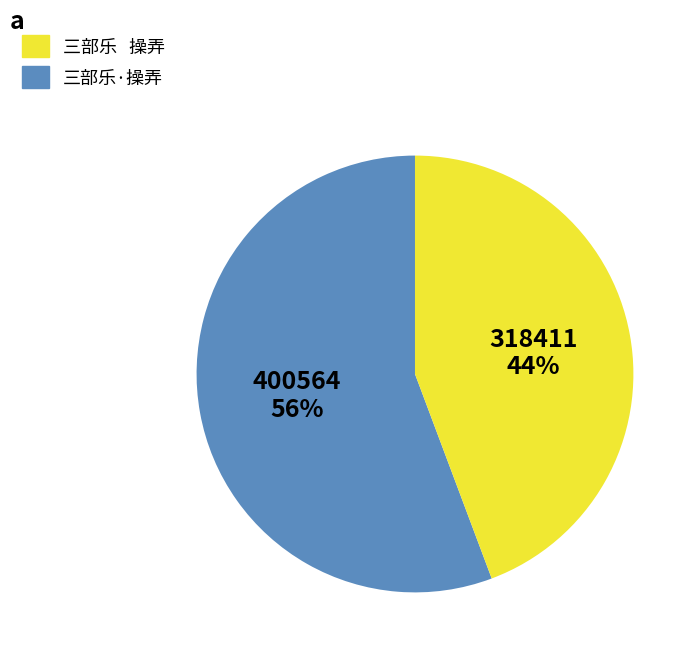

The 三部乐·操弄 slice represents 36% of the pie. True or false?

False